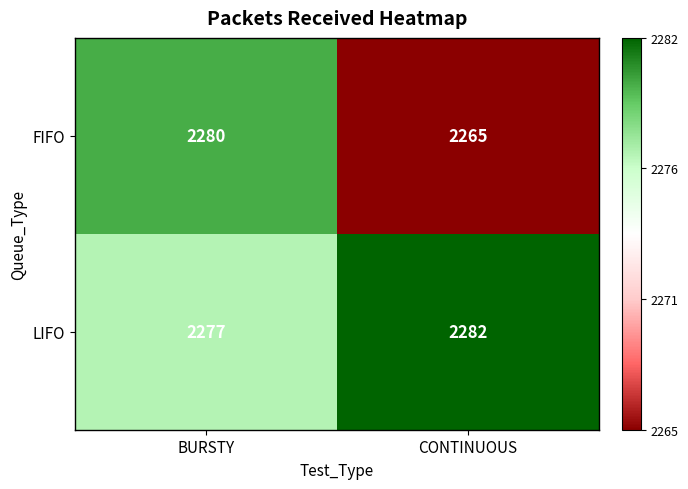

At how many categories does at least one series exceed 2277?

2